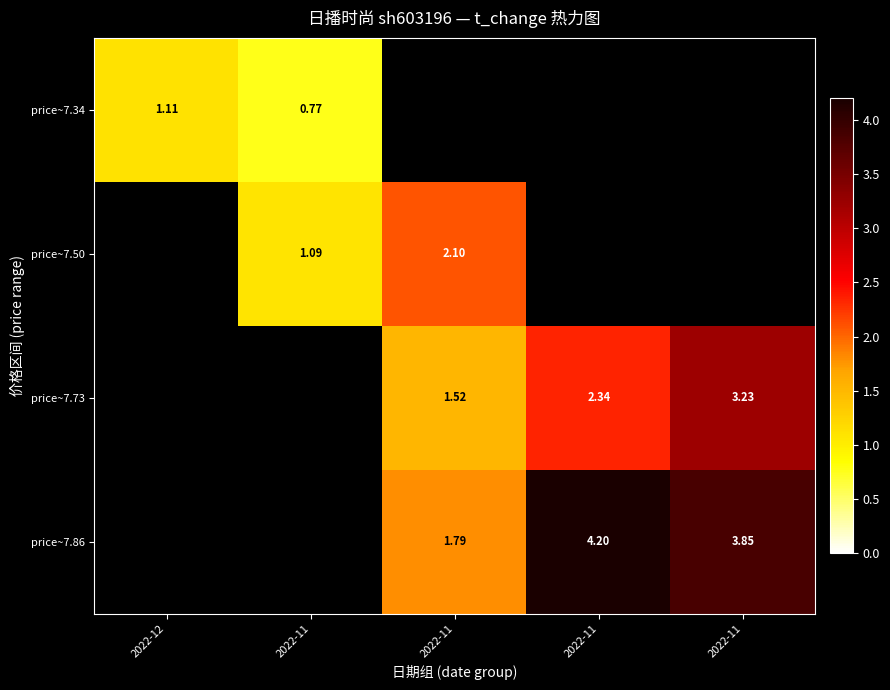

At how many categories does at least one series exceed 1?

5